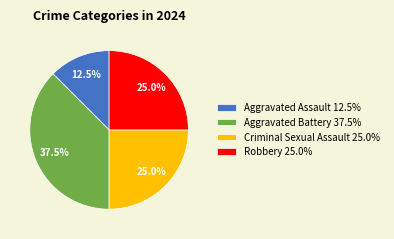

What percentage do Criminal Sexual Assault and Robbery together represent?

50.0%